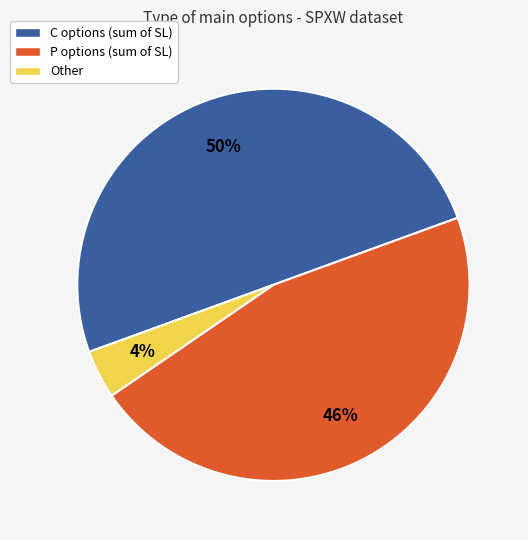

To the nearest percent, what is the average slice percentage?

33%